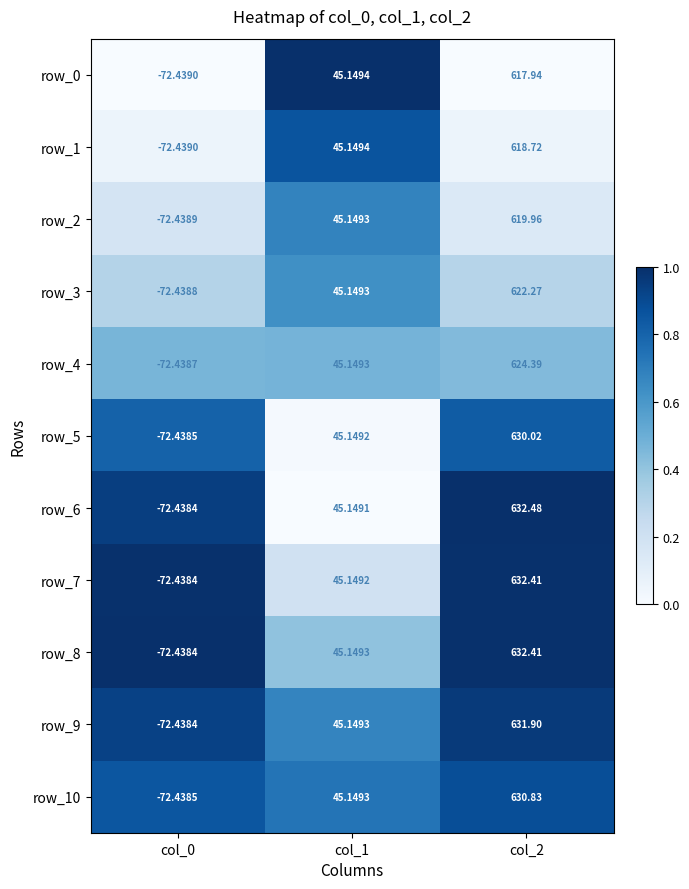

Is the value of row_8 at col_2 greater than the value of row_6 at col_2?

No